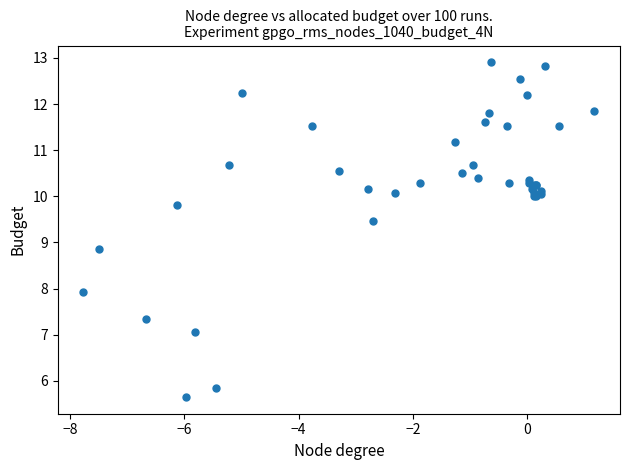

What Y value in the scatter plot is closest to 9?

8.9